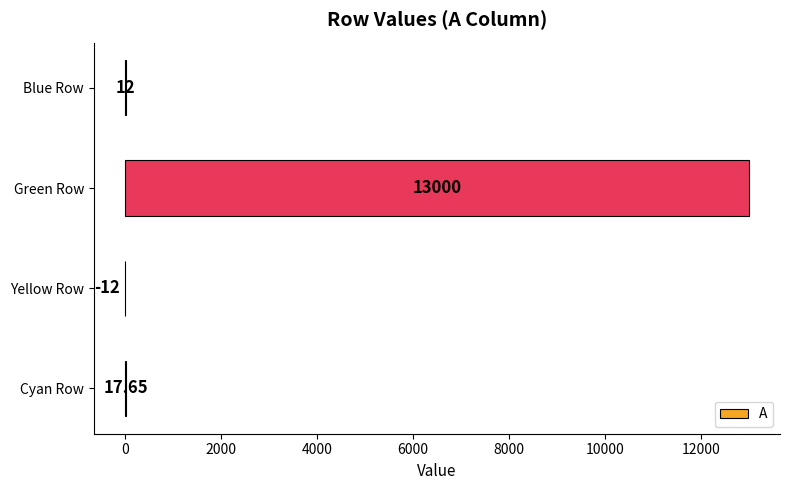

Which category has the highest value across all series?

Green Row